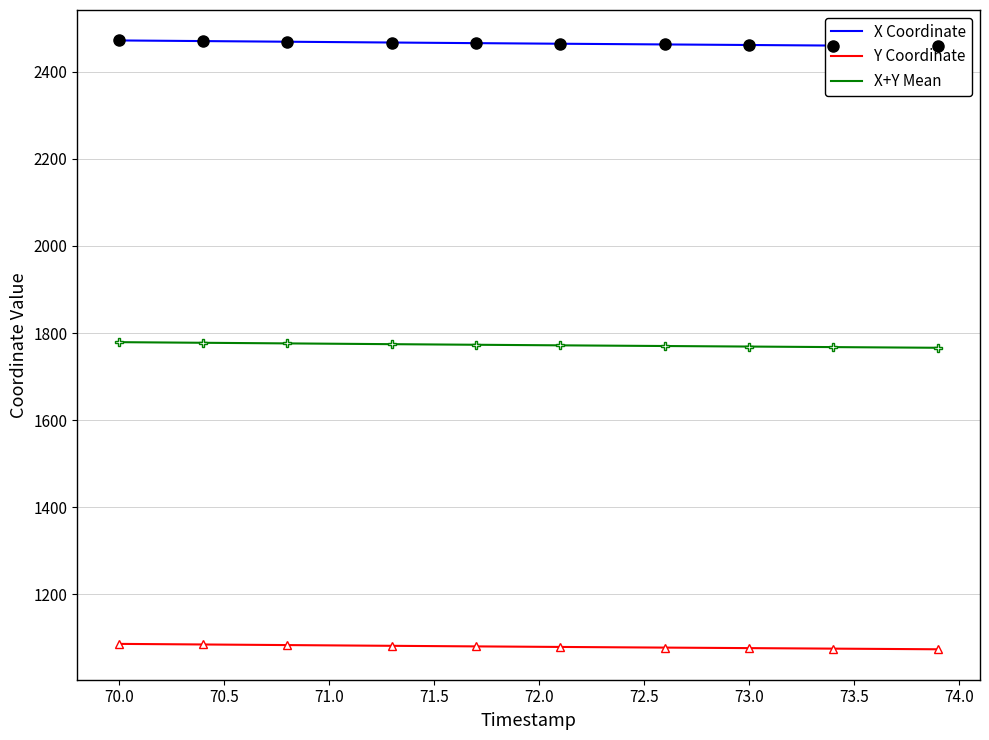

True or false: Y Coordinate and X+Y Mean cross at least once.

False